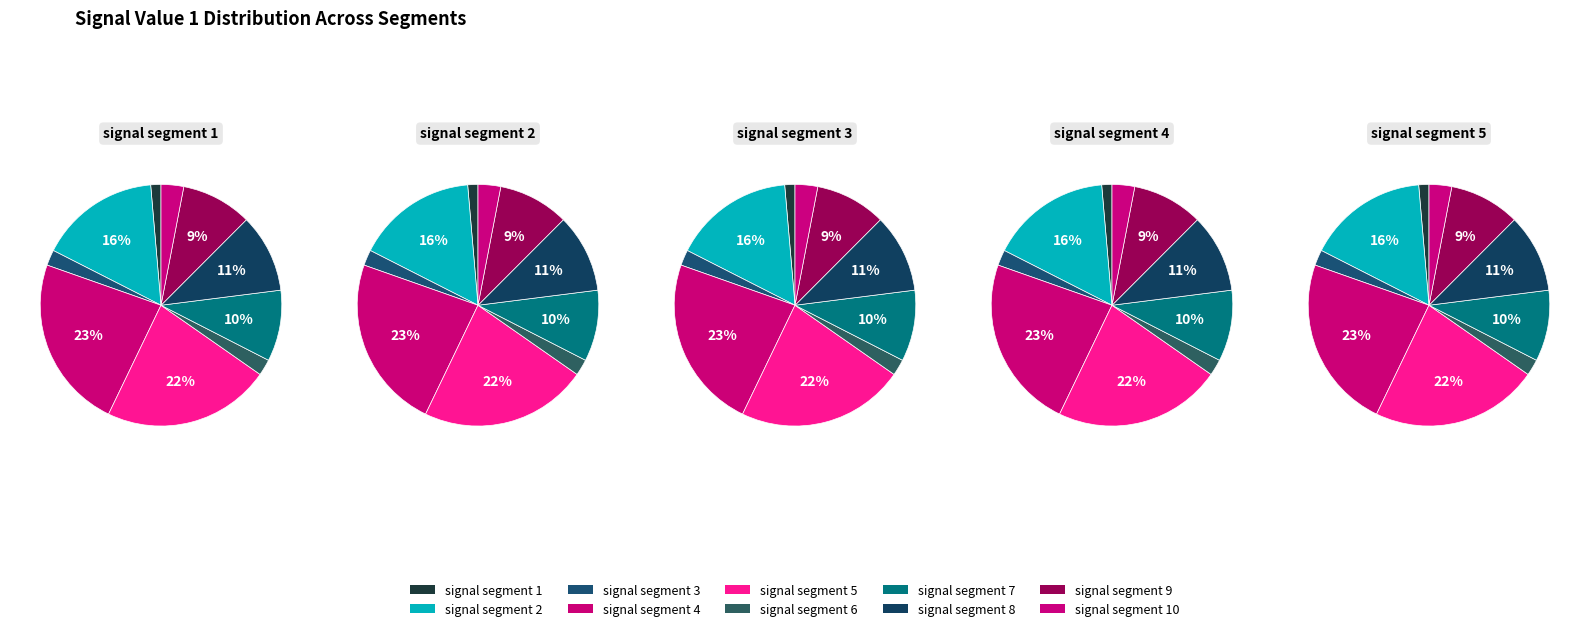

Do signal segment 6 and signal segment 1 together represent more than half of the pie?

No